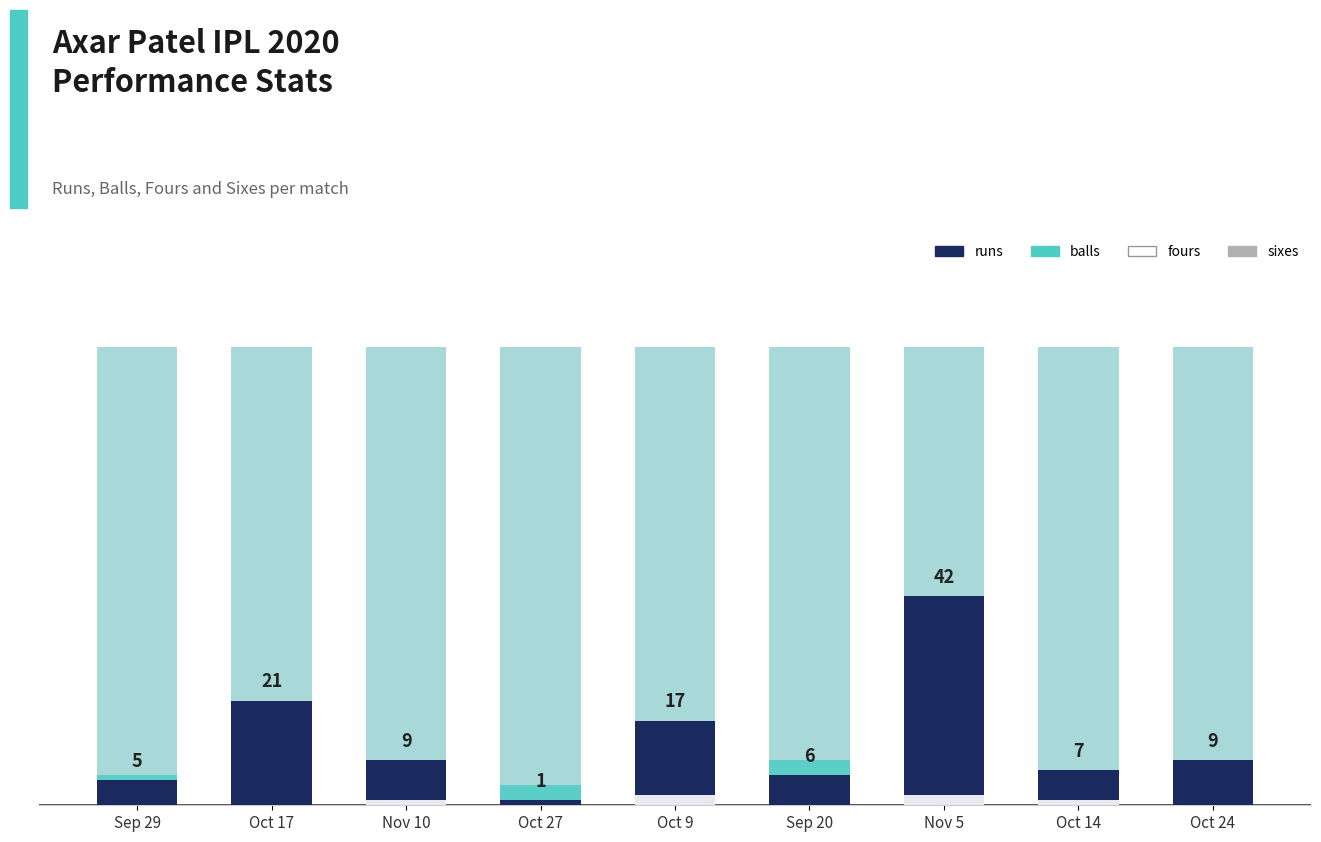

List the labels in order of fours value, largest first.

Oct 9, Nov 5, Nov 10, Oct 14, Sep 29, Oct 17, Oct 27, Sep 20, Oct 24